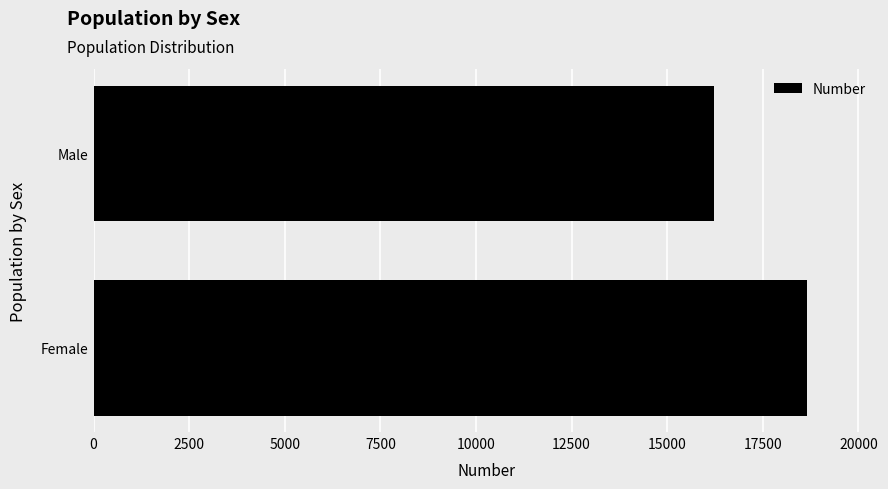

Between Male and Female, which is larger?

Female